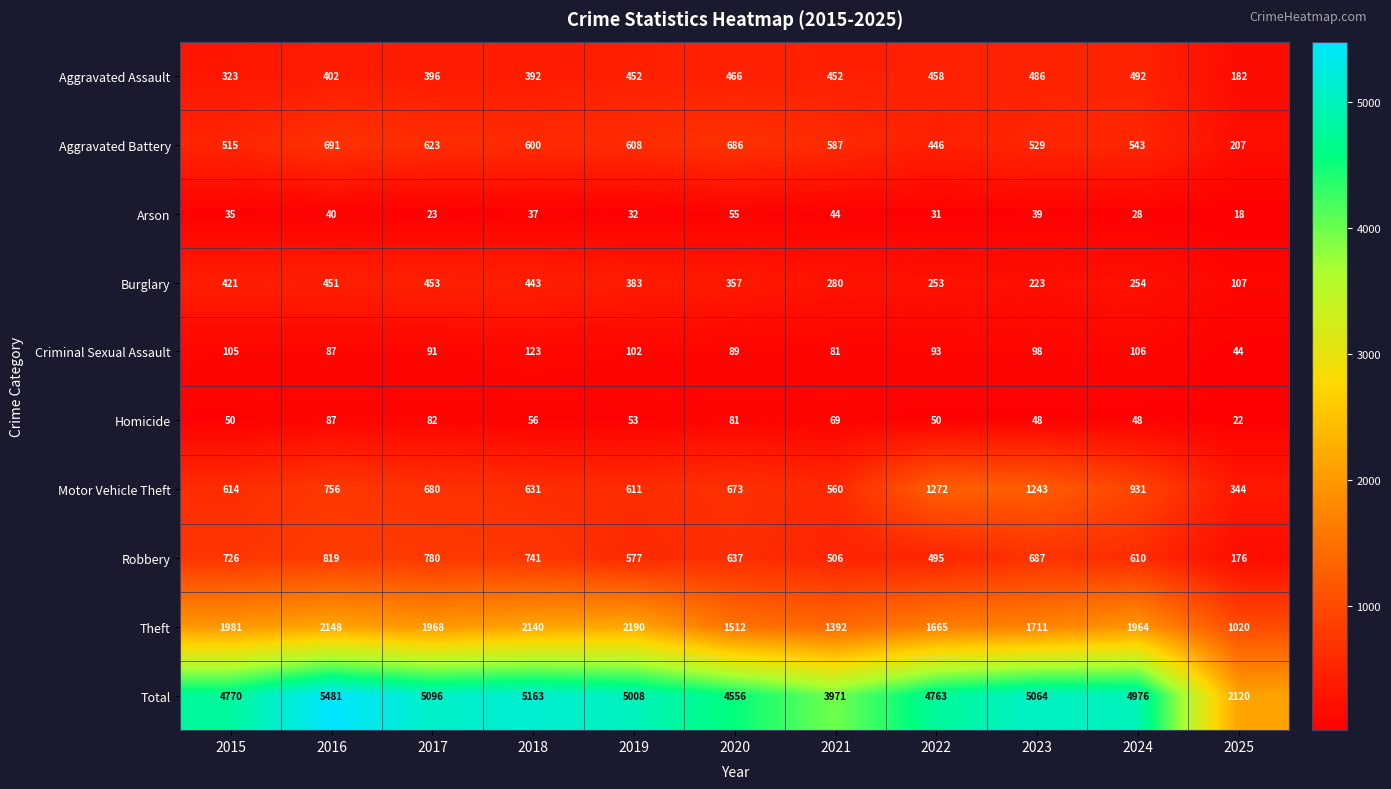

What is the sum of the Theft values at 2018 and 2021?

3532